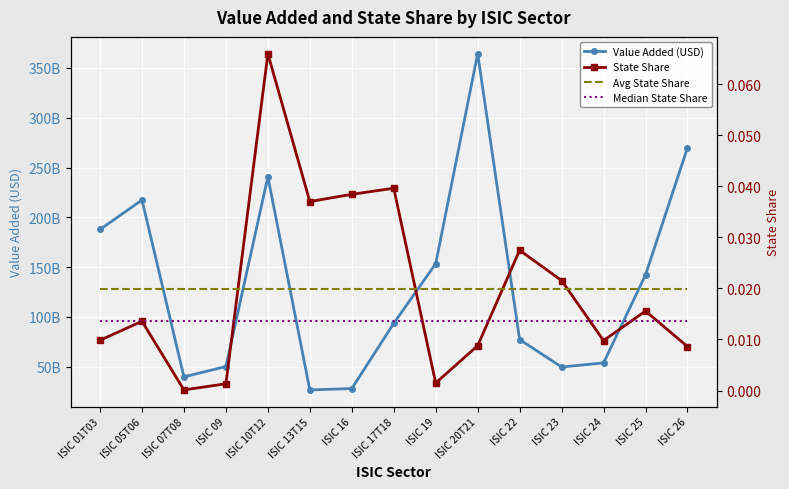

How many times do State Share and Avg State Share cross each other?

4